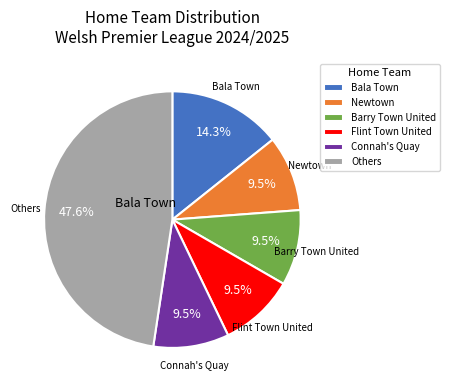

Is there any slice that represents more than half of the pie?

No